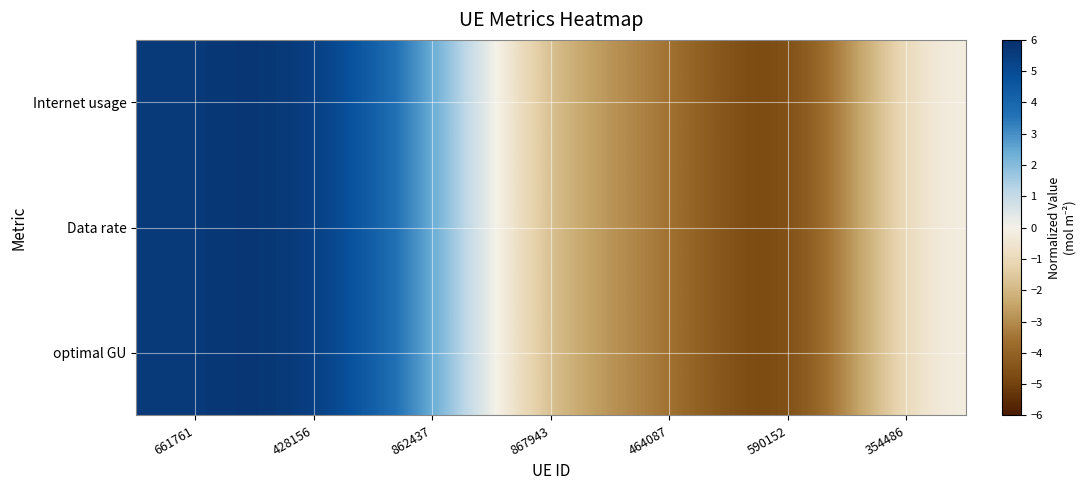

Between 590152 and 867943, which is larger?

867943